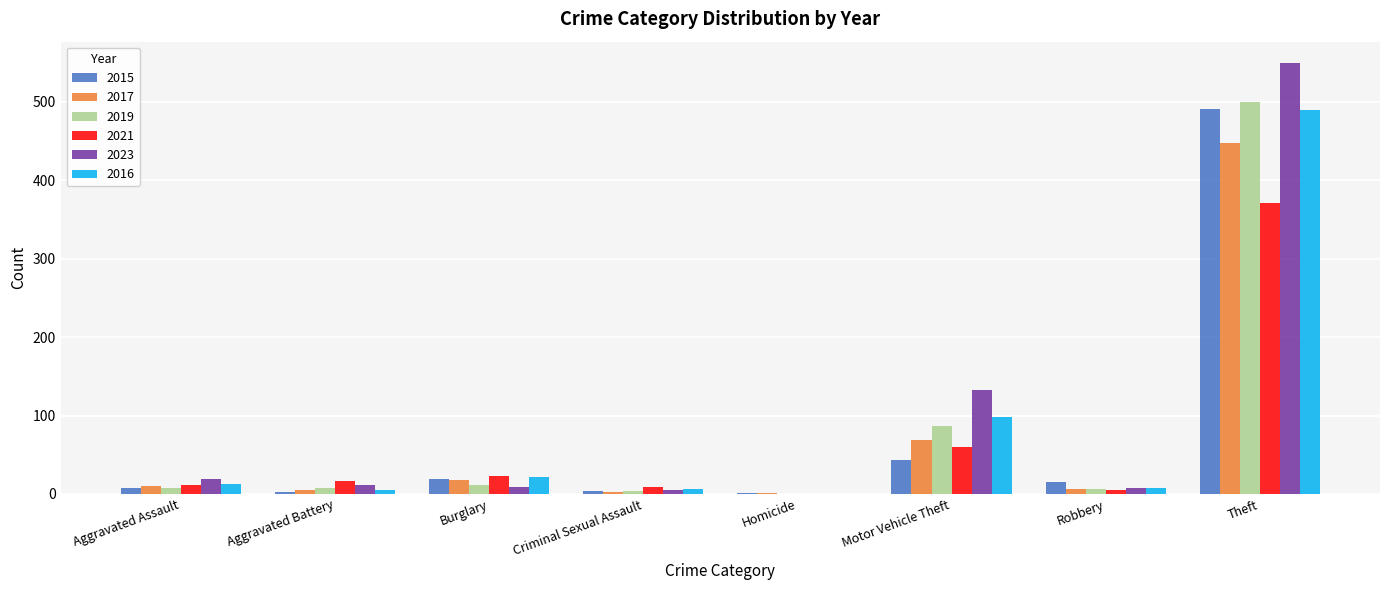

The 2017 series shows 18 at Burglary. True or false?

True